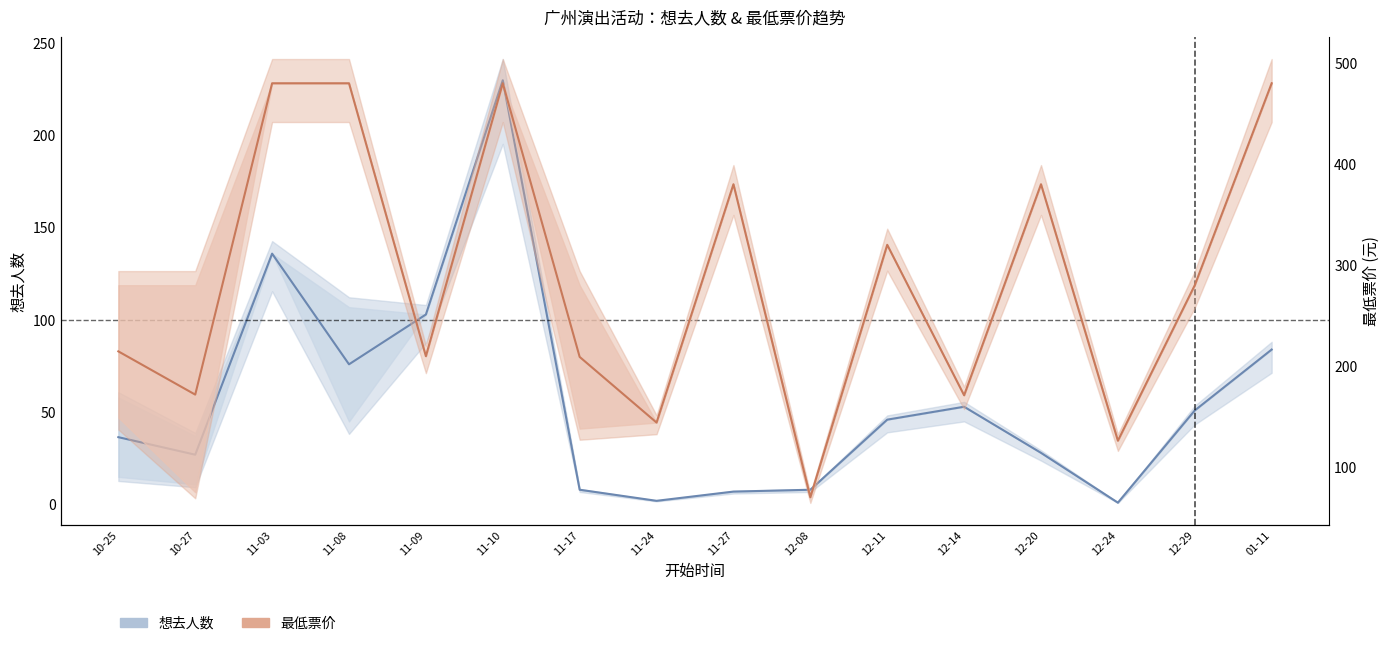

What are all the series names shown in the legend?

想去人数, 最低票价